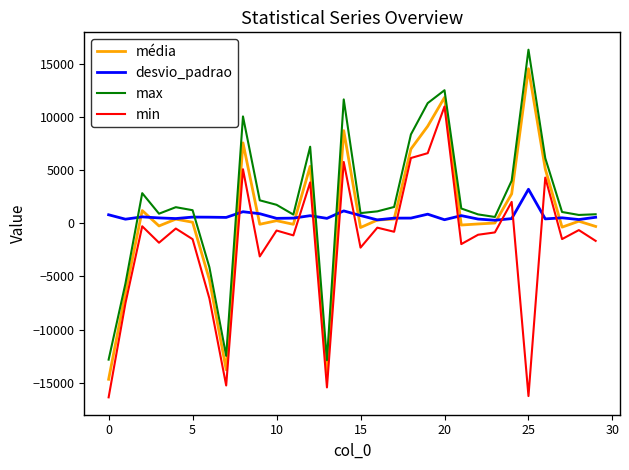

In média, how many points are higher than both neighbors (excluding endpoints)?

9